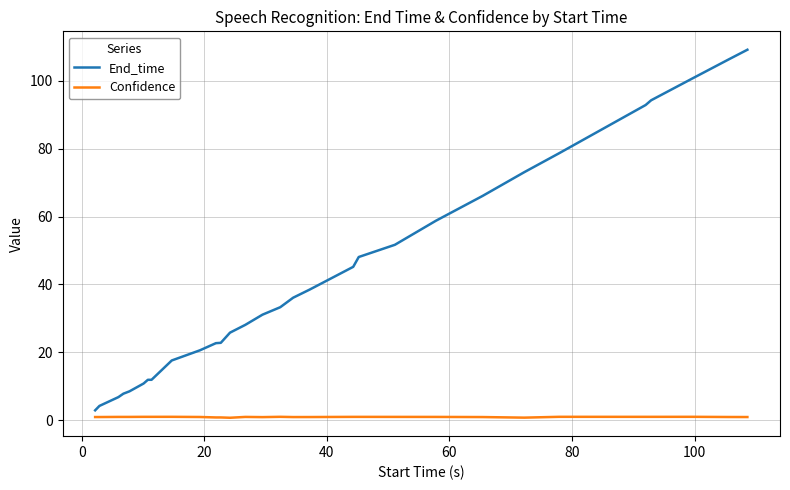

What is the difference between the maximum and minimum values in the Confidence series?

0.3